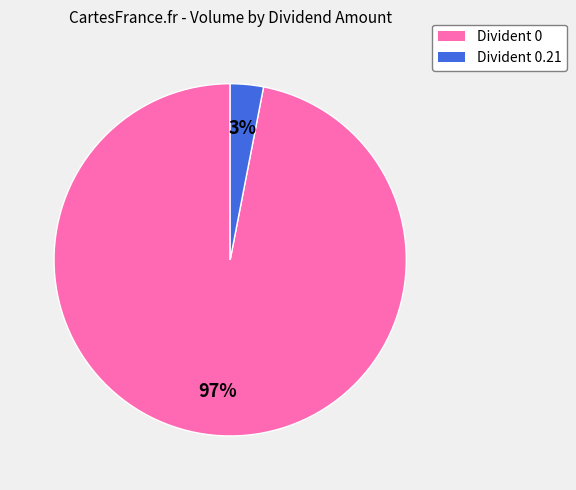

The Divident 0.21 slice represents 3% of the pie. True or false?

True